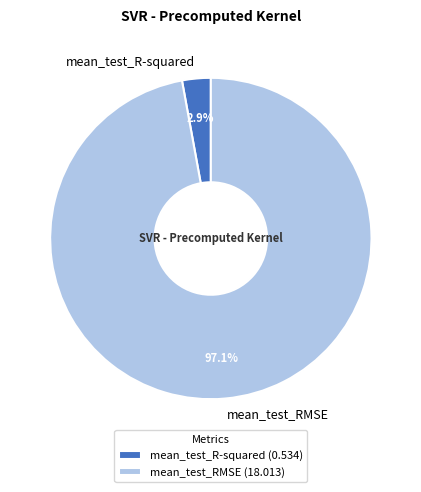

Is the sum of mean_test_RMSE and mean_test_R-squared greater than half?

Yes